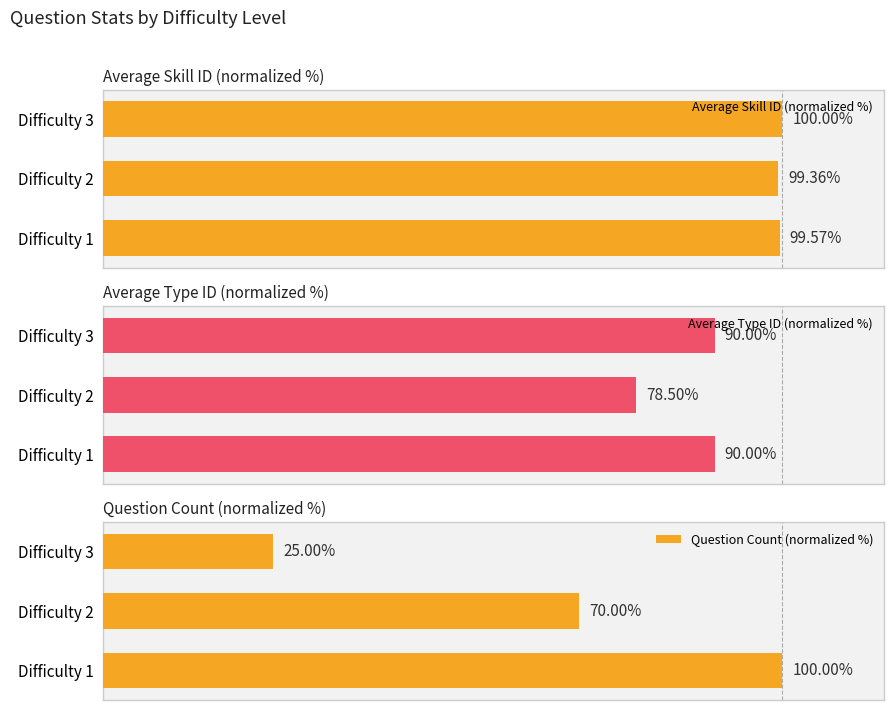

Reading right to left, extract all data points from this chart.

Average Skill ID (normalized %): 100.0	99.4	99.6
Average Type ID (normalized %): 90.0	78.5	90.0
Question Count (normalized %): 25.0	70.0	100.0